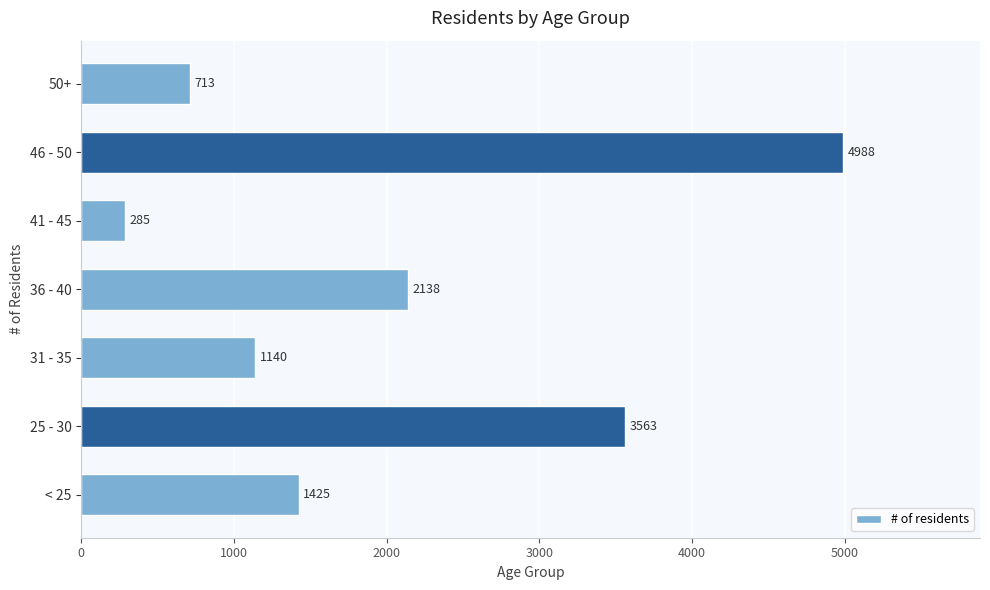

Reading bottom to top, what are all the values shown in this chart?

< 25=1425	25 - 30=3563	31 - 35=1140	36 - 40=2138	41 - 45=285	46 - 50=4988	50+=713